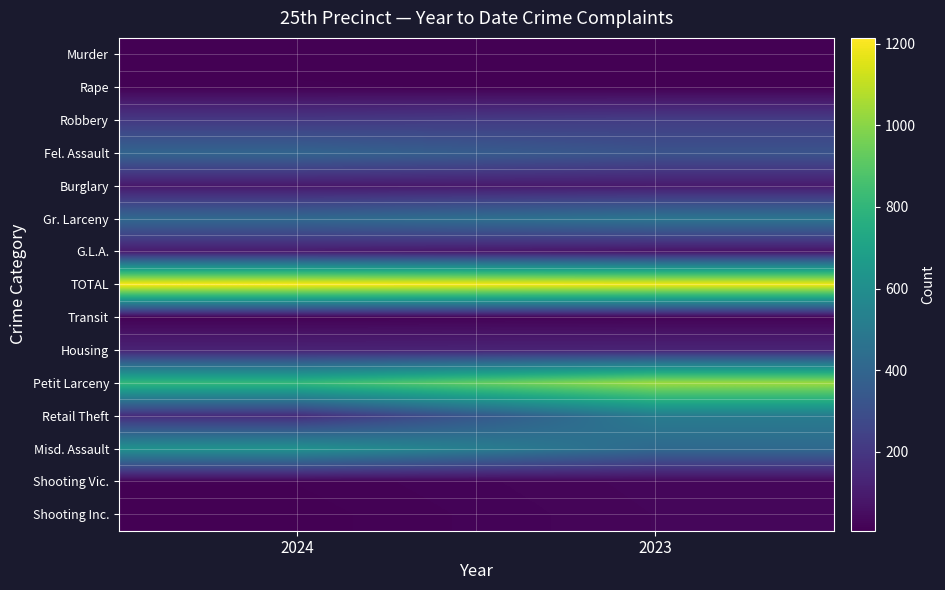

Rank the series at 2023 from highest to lowest value.

TOTAL, Petit Larceny, Retail Theft, Gr. Larceny, Misd. Assault, Fel. Assault, Robbery, Housing, Burglary, G.L.A., Shooting Vic., Shooting Inc., Transit, Rape, Murder